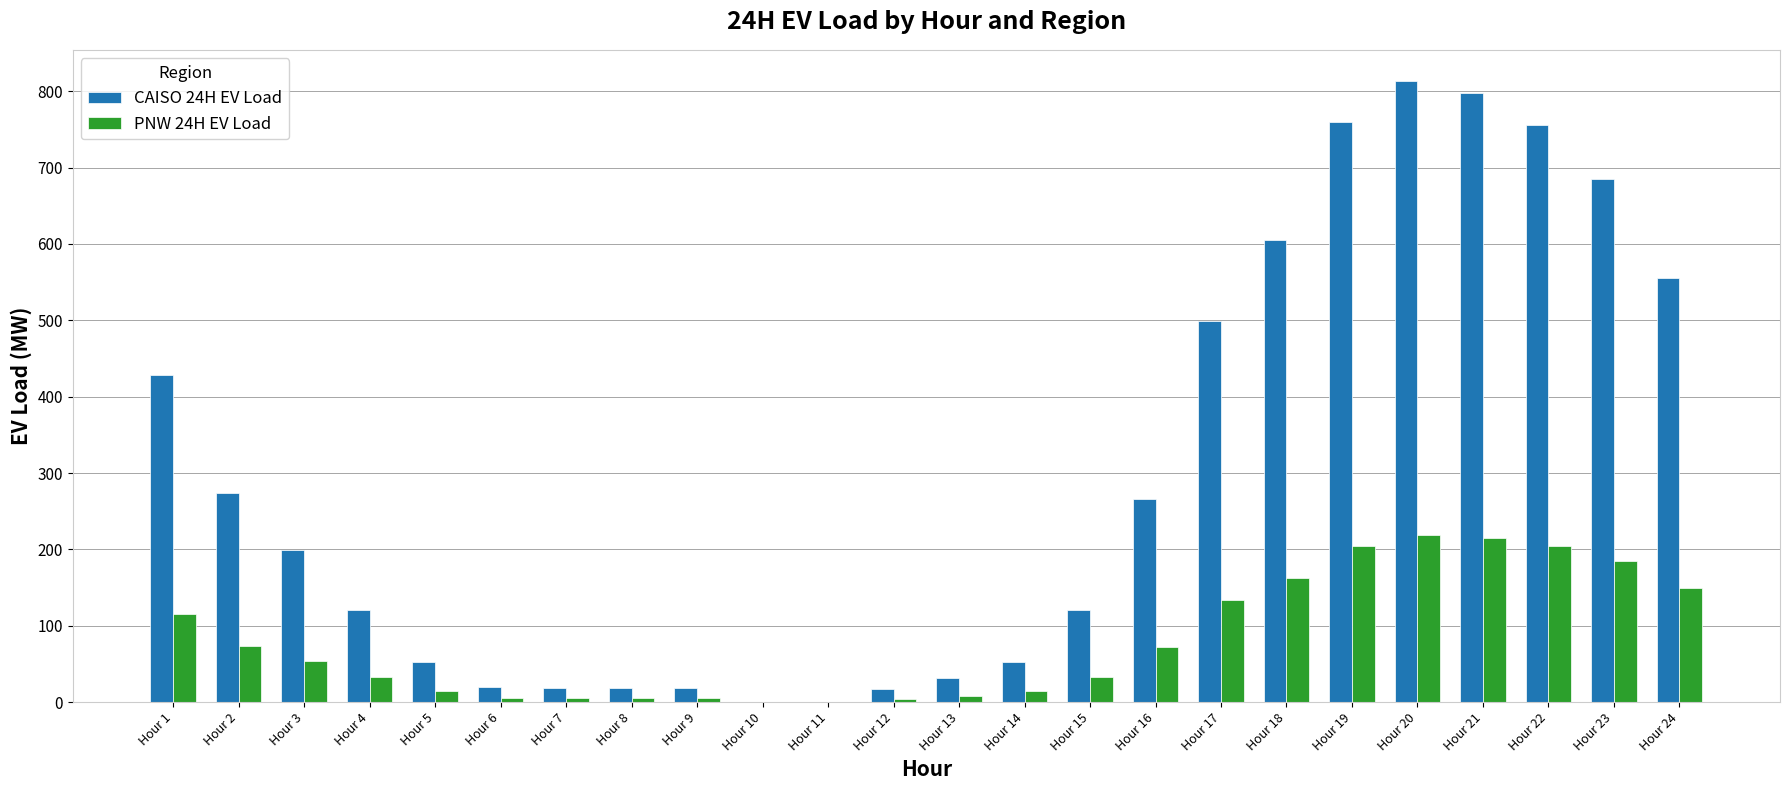

Where does the PNW 24H EV Load series first go above 53?

Hour 1